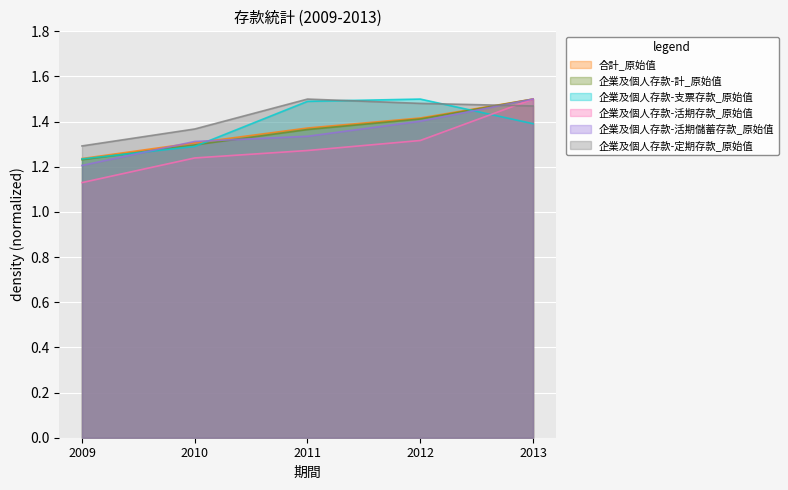

How many intersections are there between 企業及個人存款-計_原始值 and 企業及個人存款-活期儲蓄存款_原始值?

2